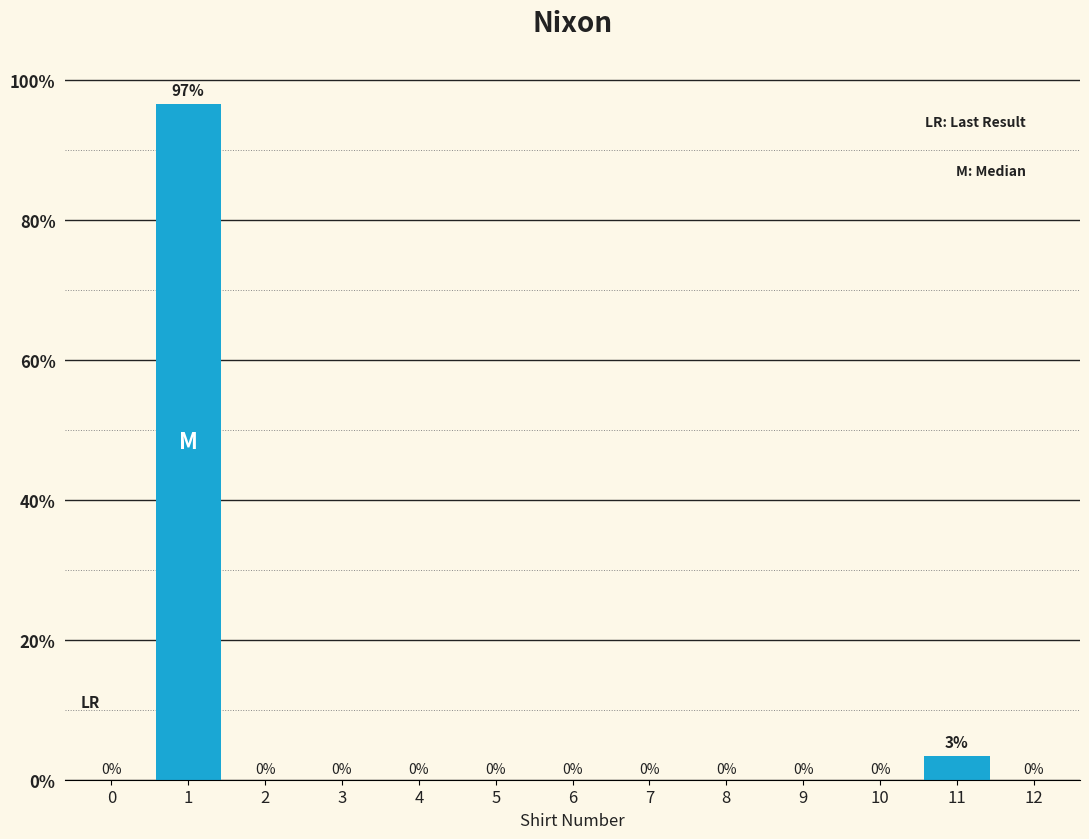

At which label is the value closest to 48?

11